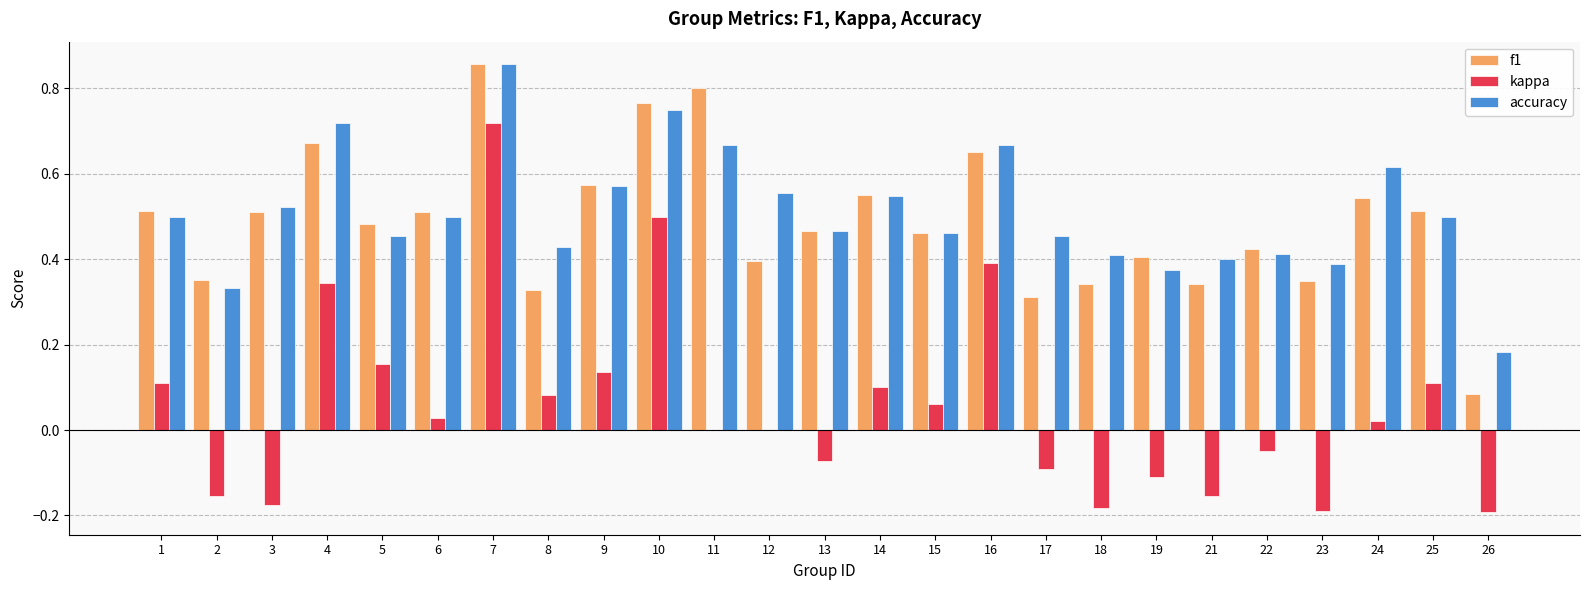

What are all the series names shown in the legend?

f1, kappa, accuracy